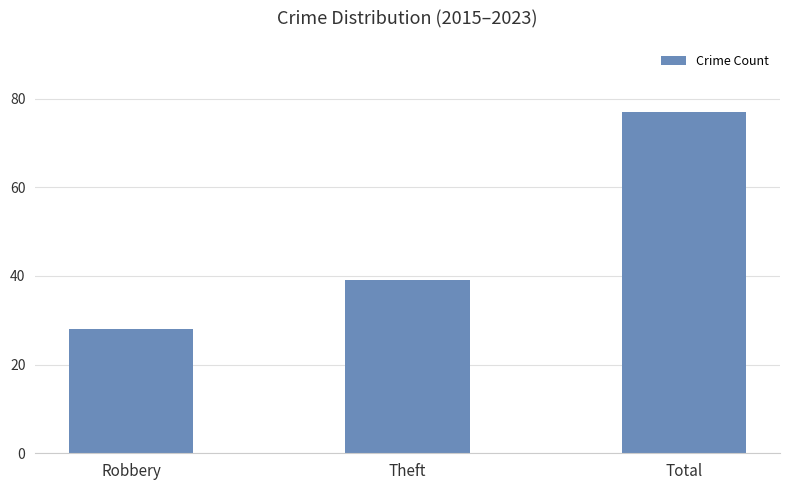

At which label is the value closest to 52?

Theft